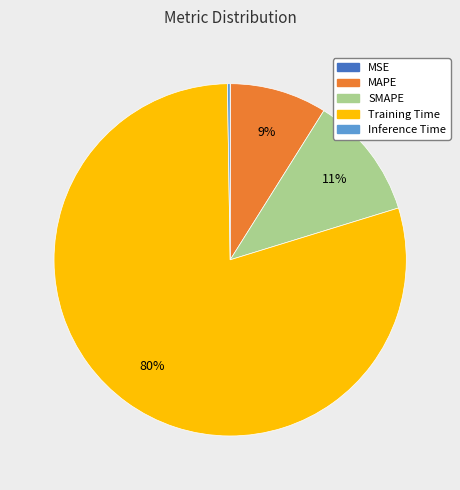

To the nearest percent, what is the difference between the MAPE and Training Time slice percentages?

71%